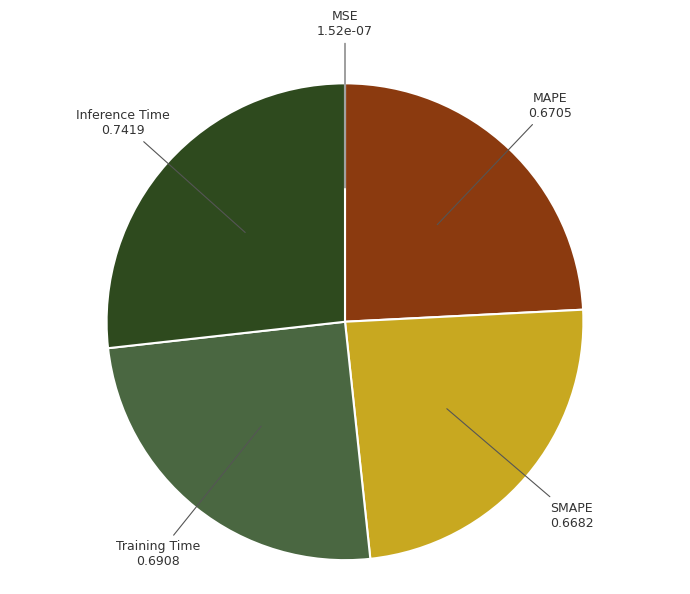

Does any single category account for the majority?

No